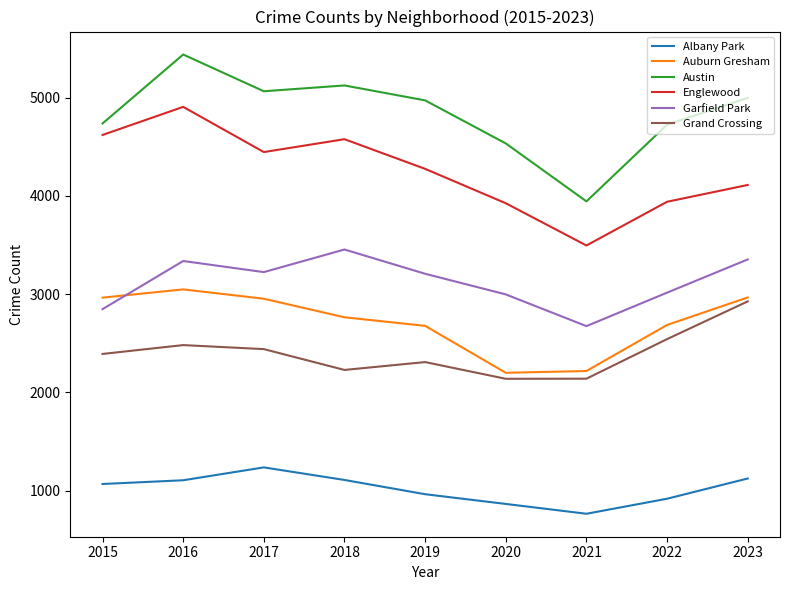

True or false: Auburn Gresham has a value of 2764 at 2018.

True